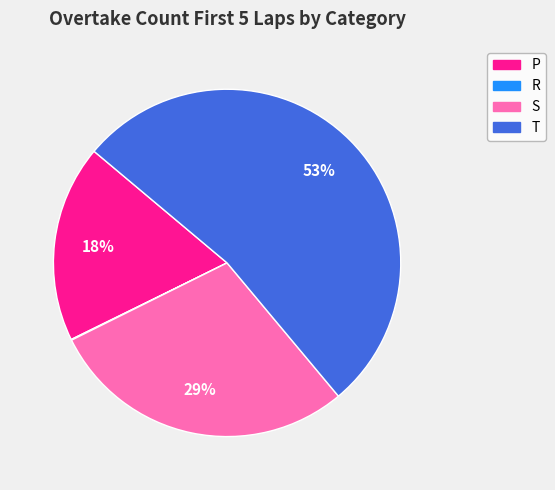

True or false: S accounts for 23% of the total.

False